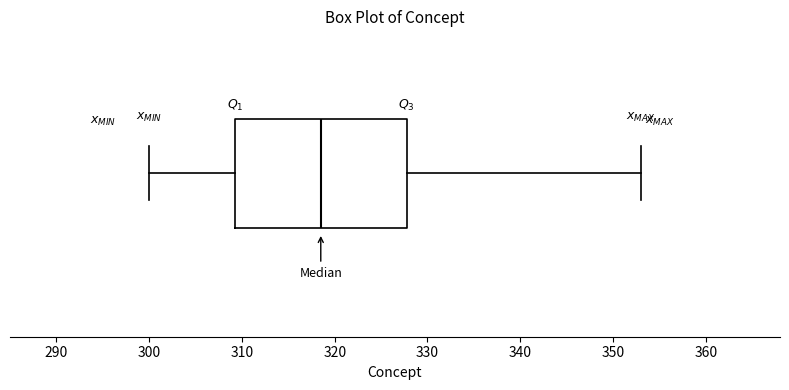

Transcribe this box plot: give where the median line is, the range the box spans, and where the two whiskers end, as read against the x-axis. The values are not printed on the chart, so give them approximately, as read against the axis.

median 319, box 309 to 328, whiskers 300 to 353